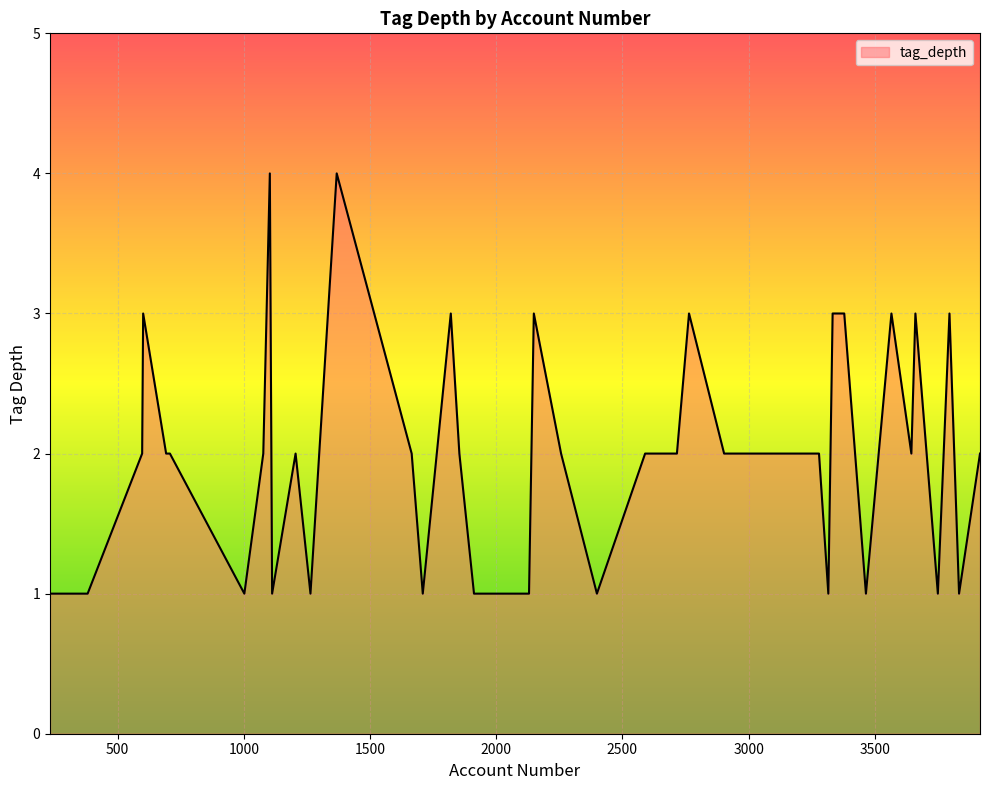

What is the difference between the maximum and minimum values?

3